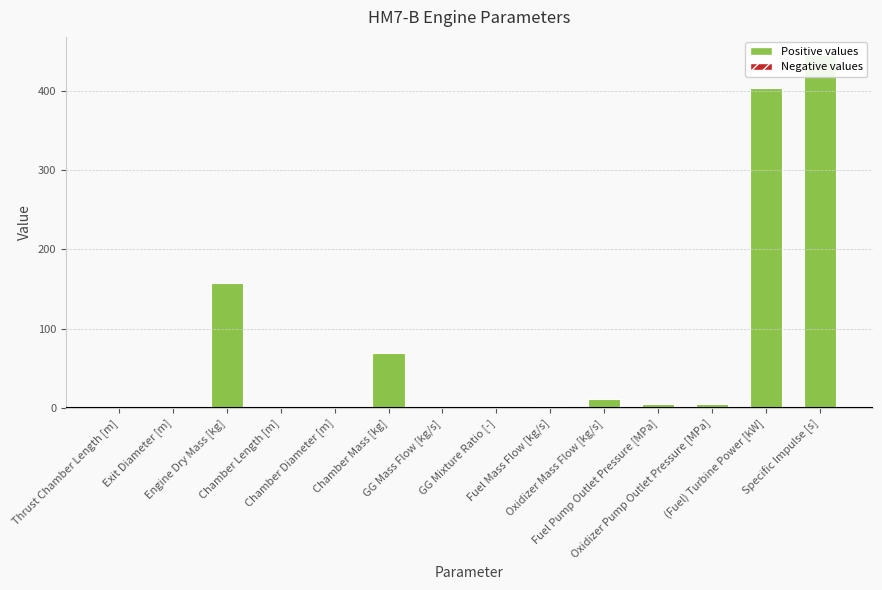

What is the sum of all values?

1105.9